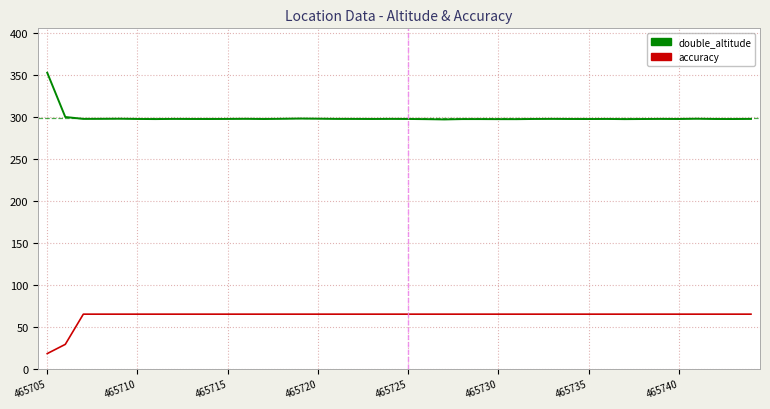

Which series has the largest total across all categories?

double_altitude